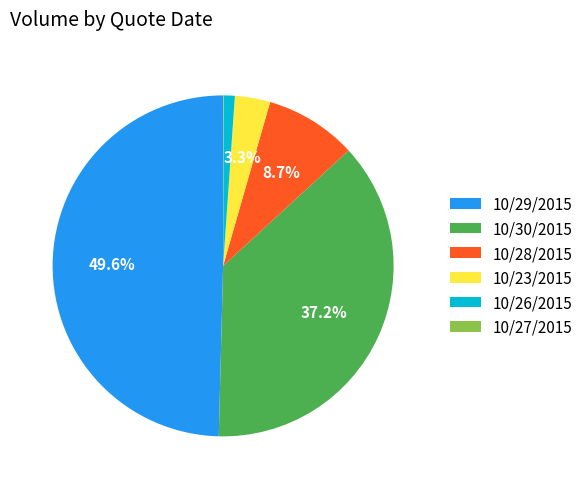

Does 10/28/2015 account for over 50% of the chart?

No